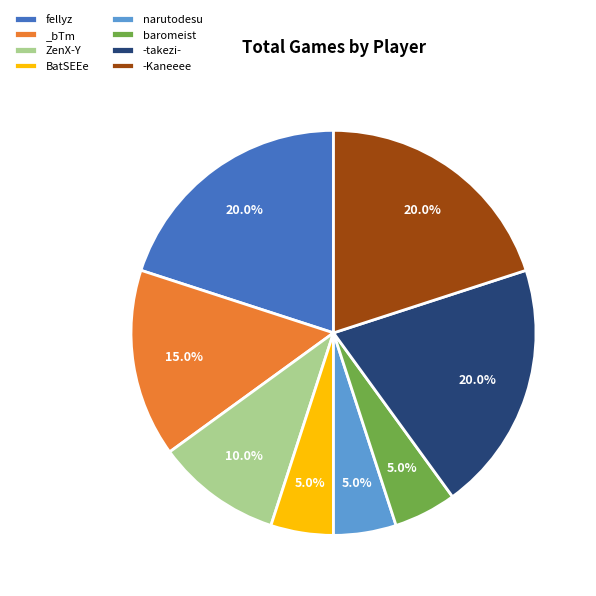

Is there any slice that represents more than half of the pie?

No